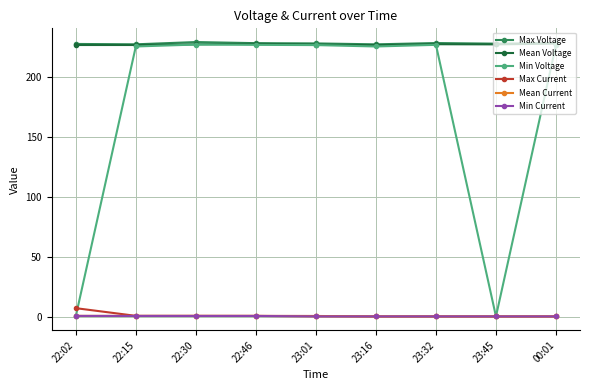

What is the sum of all Min Current values?

2.7